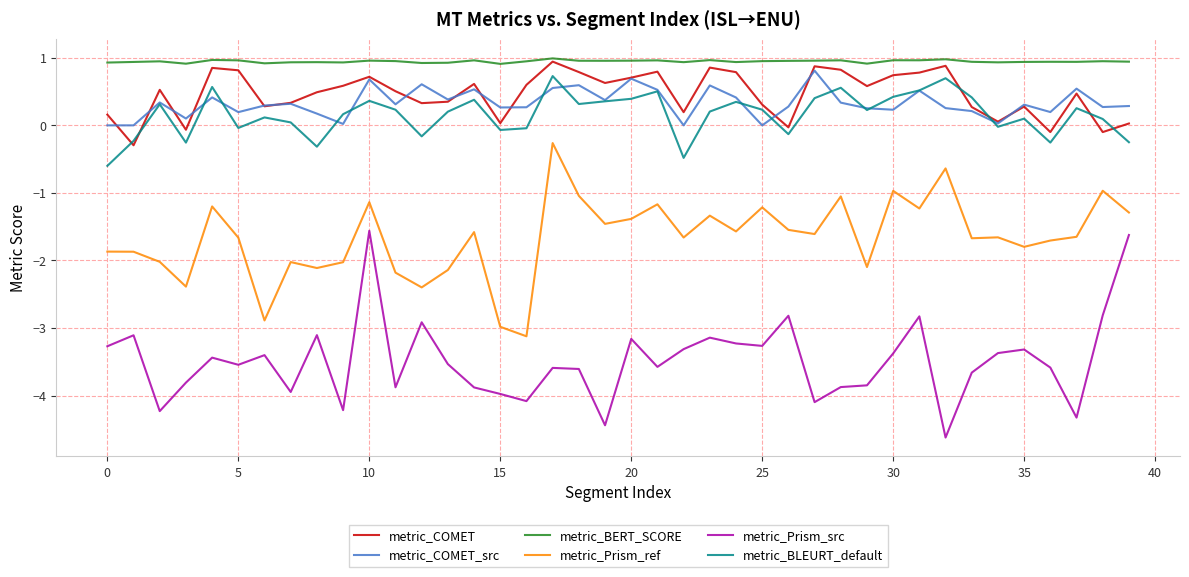

True or false: metric_COMET and metric_Prism_src intersect in this chart.

False